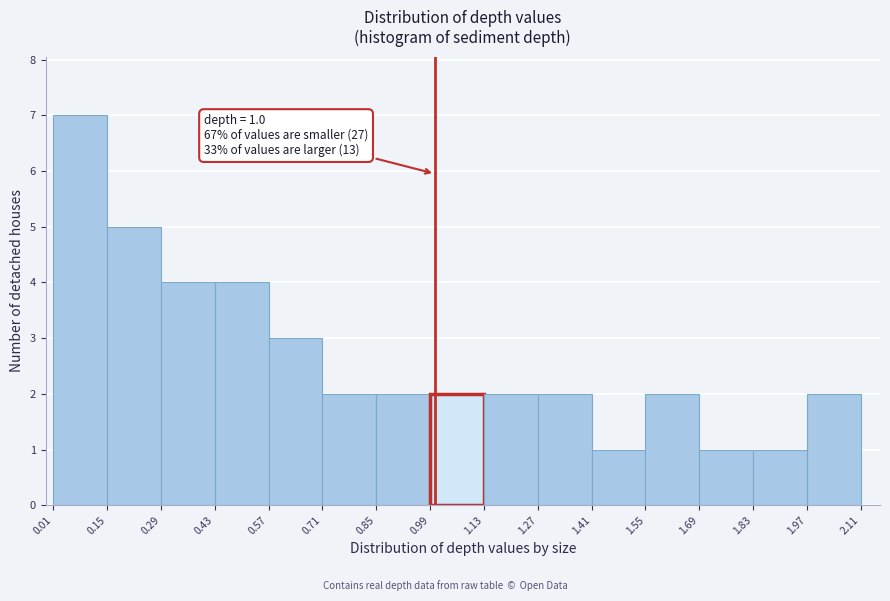

Which range on the x-axis has the tallest bar?

0.01 to 0.15